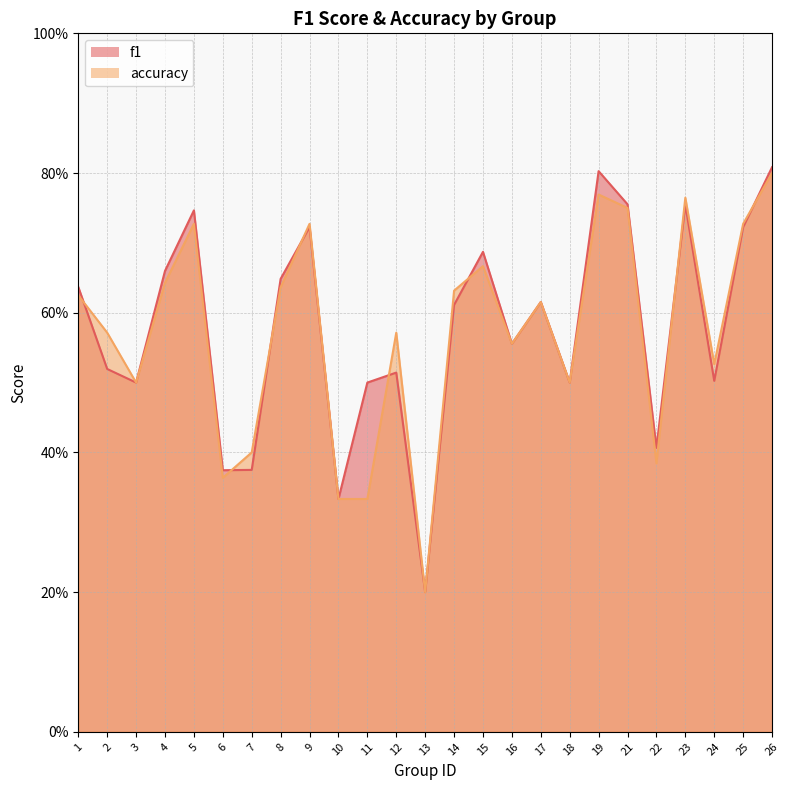

What is the approximate value of accuracy at 4?

0.6